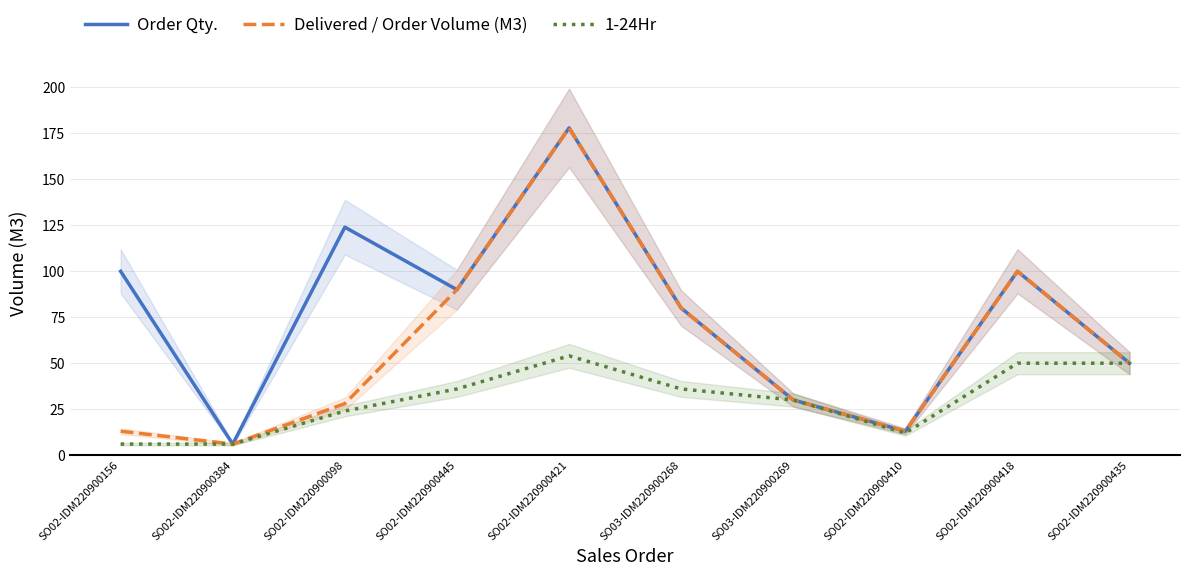

Reading left to right, extract all data points from this chart.

Order Qty.: 100	6	124	90	178	80	30	13	100	50
Delivered / Order Volume (M3): 13	6	28	90	178	80	30	13	100	50
1-24Hr: 6	6	24	36	54	36	30	12	50	50